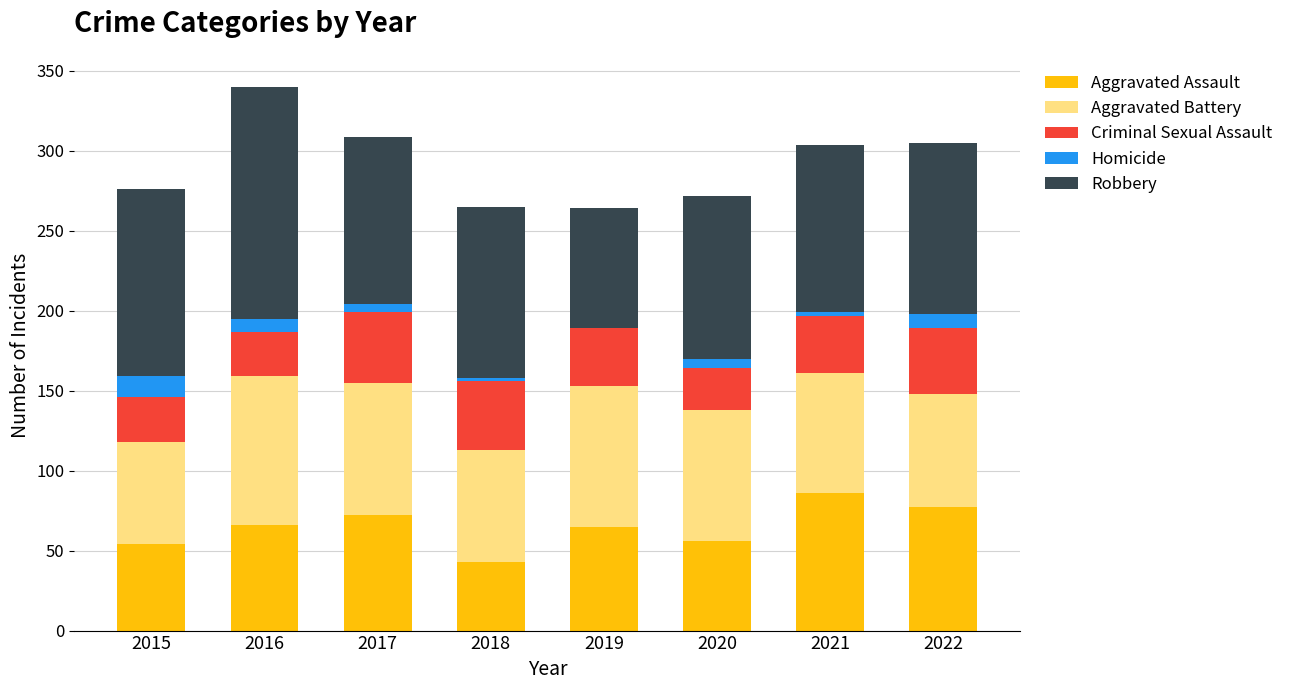

The Aggravated Assault series shows 86 at 2021. True or false?

True